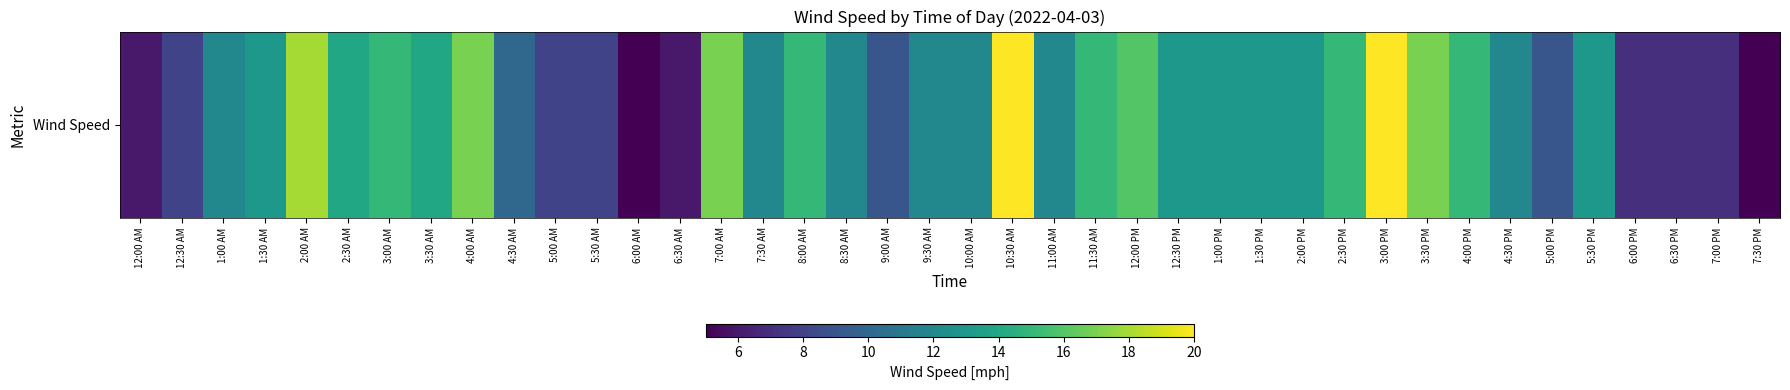

What is the smallest value displayed?

5